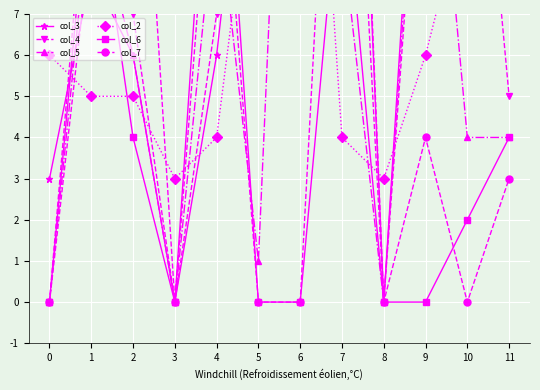

How many times do col_7 and col_4 cross each other?

2